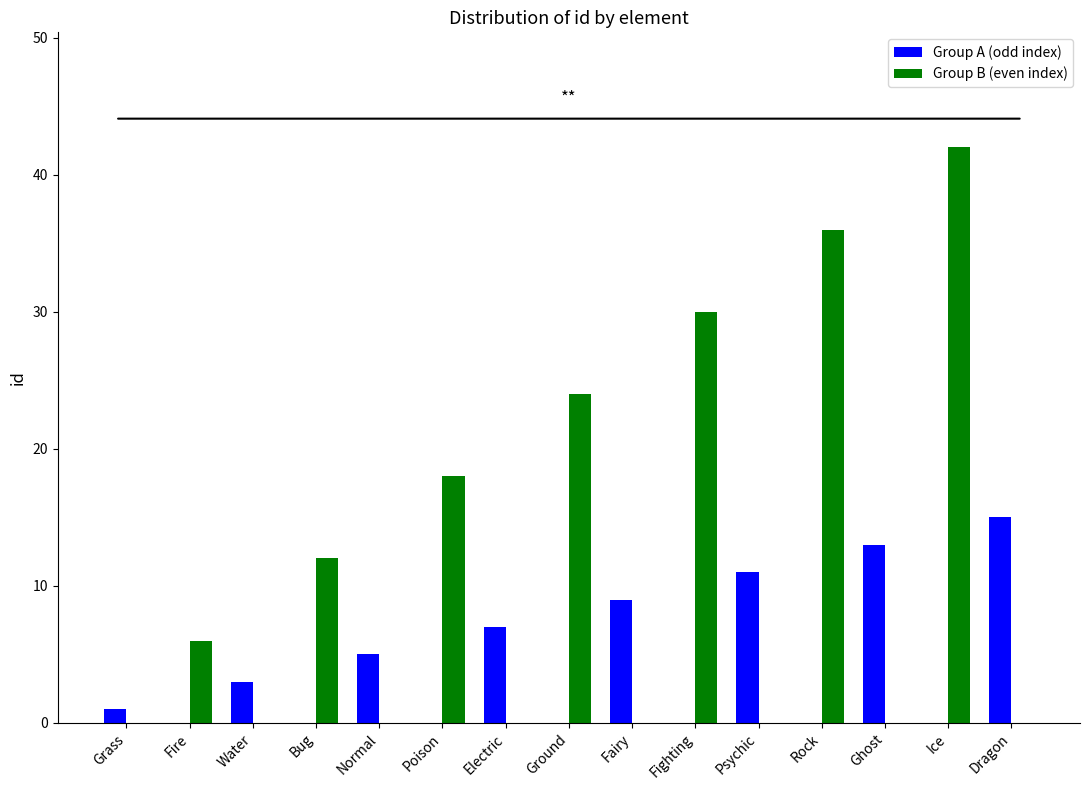

Which label corresponds to the largest value in the chart?

Ice